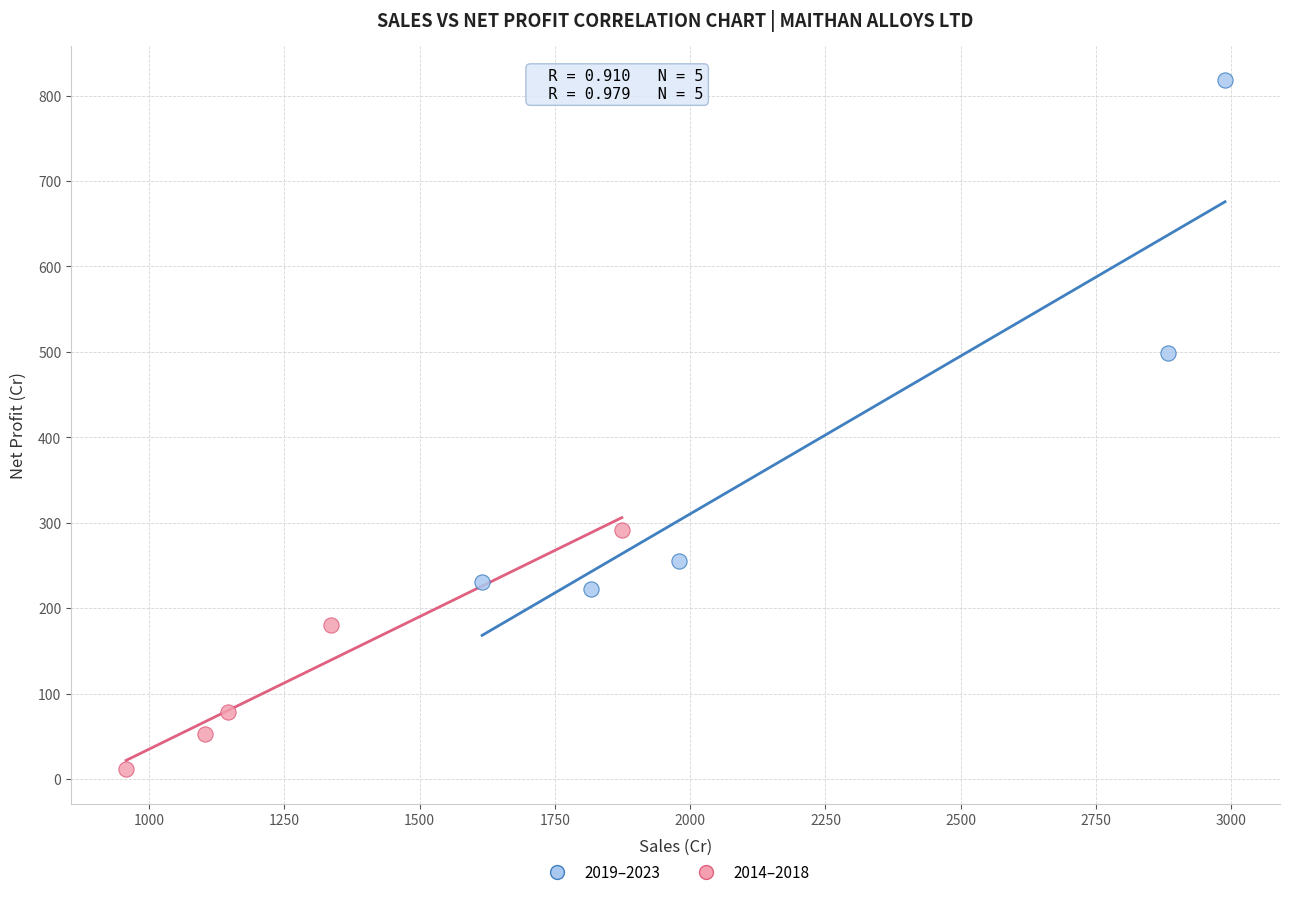

Which series has the largest Y range (max minus min)?

2019–2023